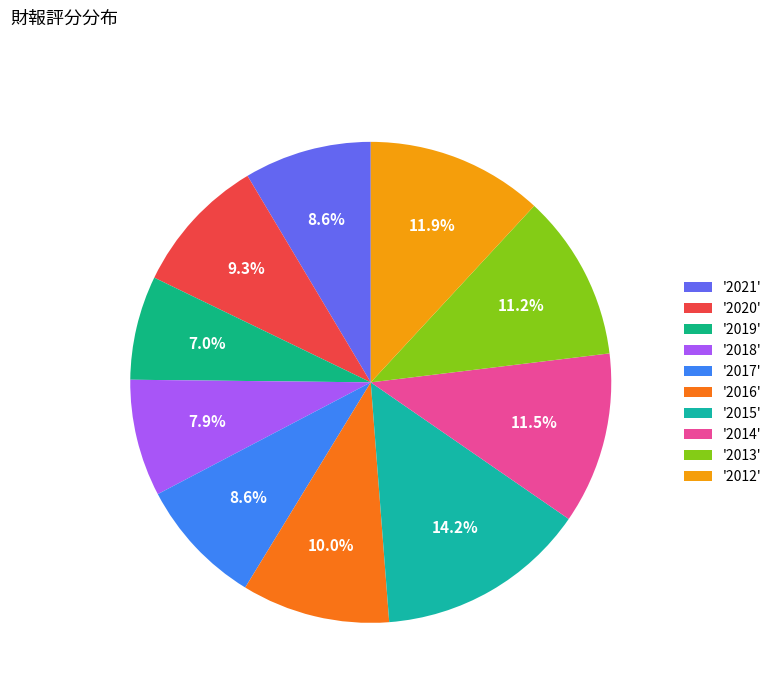

Count the number of slices in the pie.

10